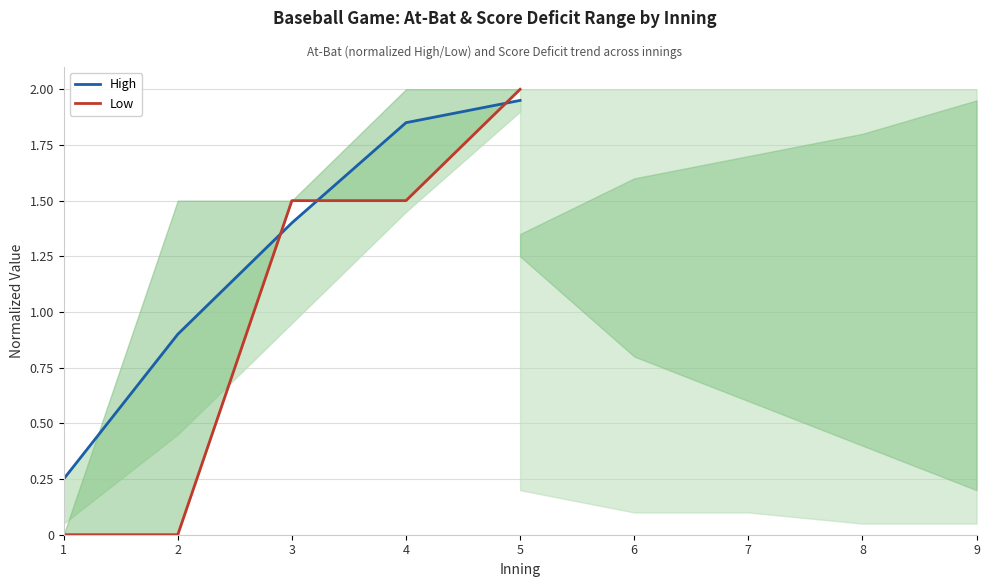

Which series has the largest range (max minus min)?

Low